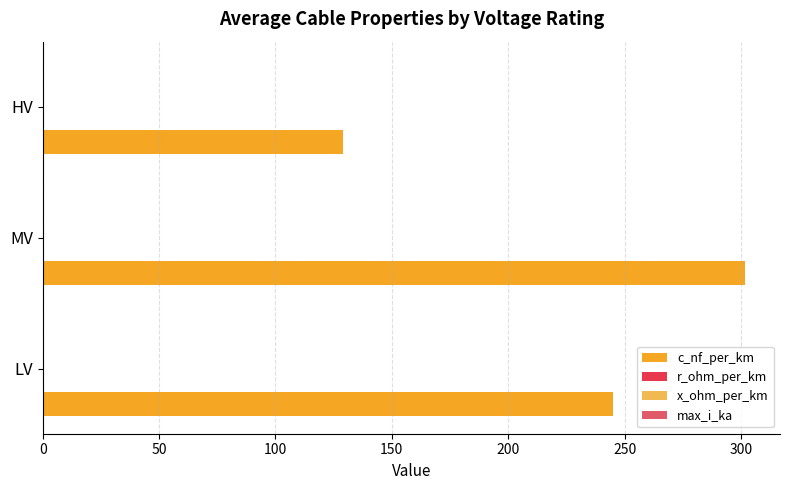

At which category is the sum across all series the highest?

MV